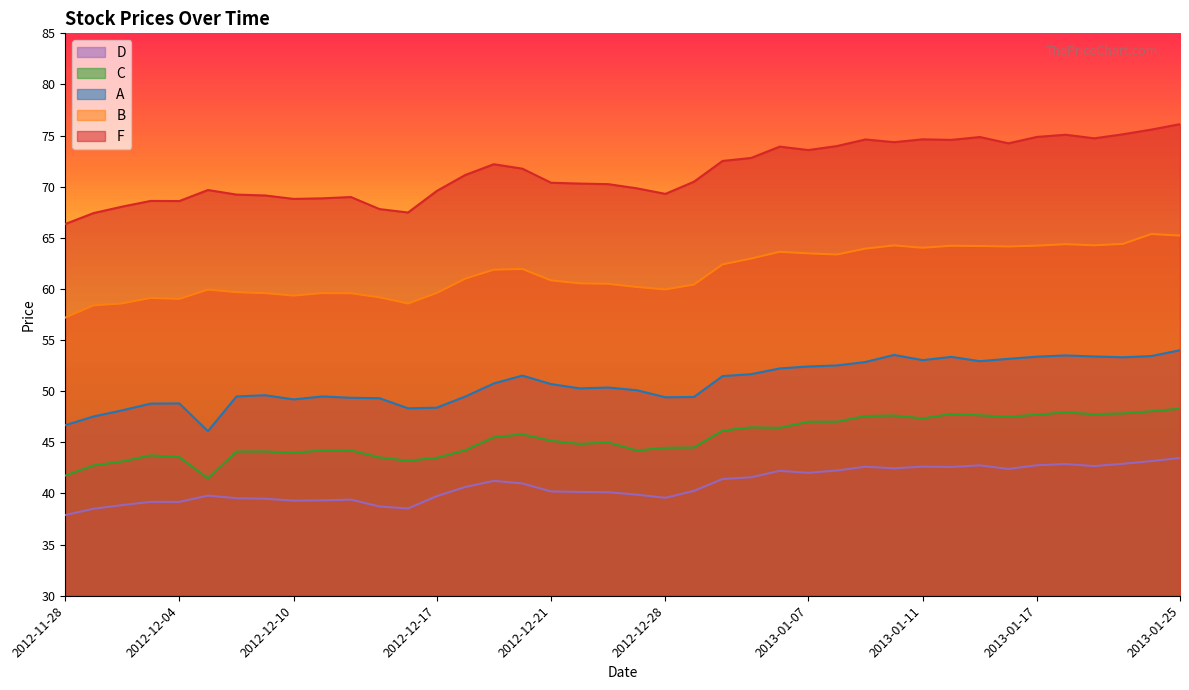

What is the maximum value for A?

54.0